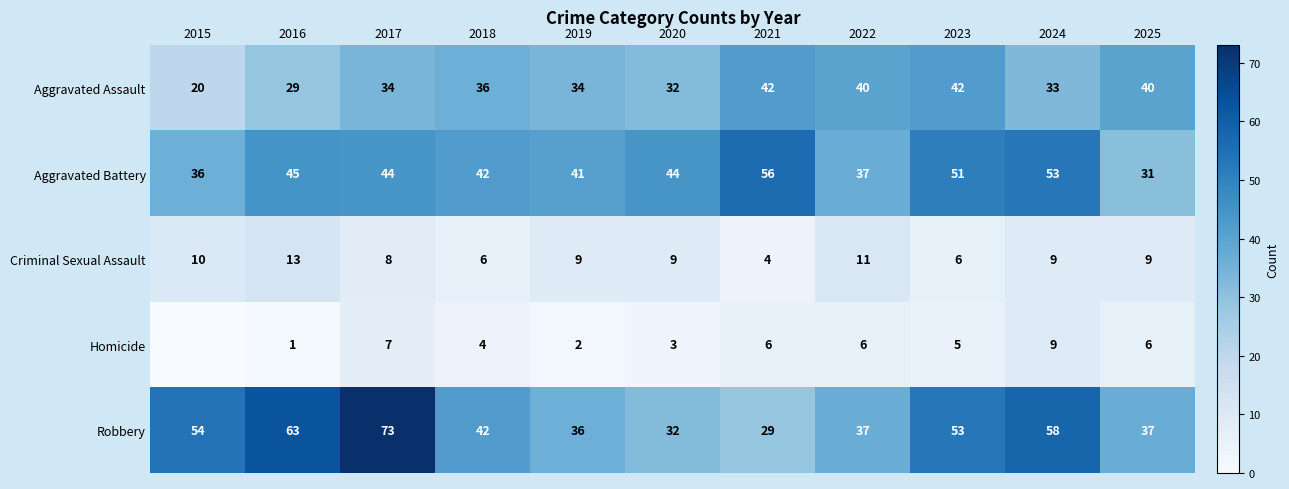

How many data points in Aggravated Battery are less than 44?

5